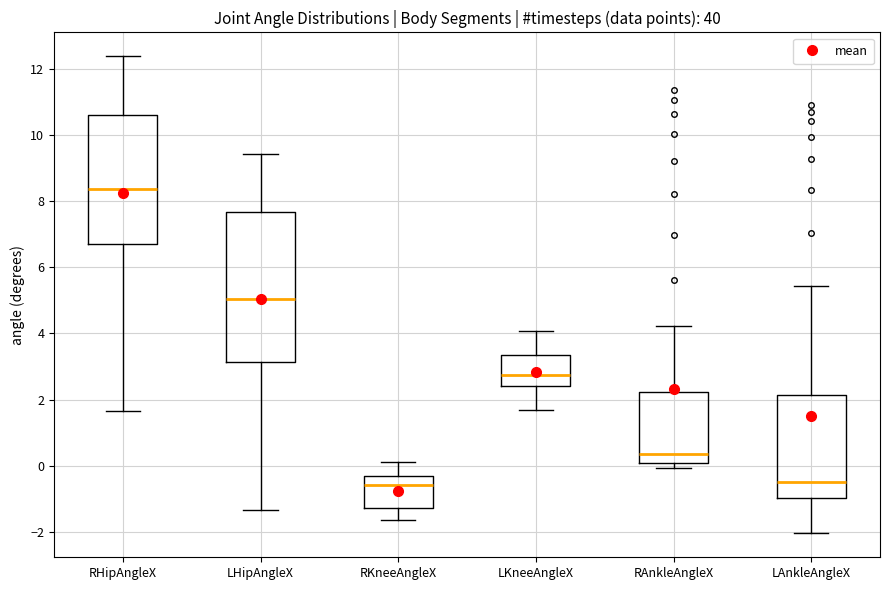

Where does the lower whisker of the box for LAnkleAngleX end on the y-axis? The values are not printed on the chart, so give them approximately, as read against the axis.

-2.0